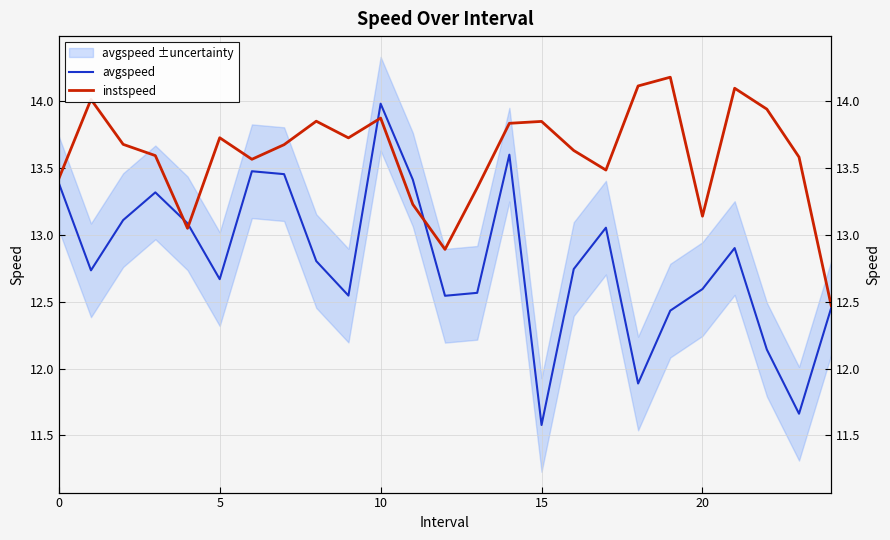

What is the smallest value displayed?

11.6